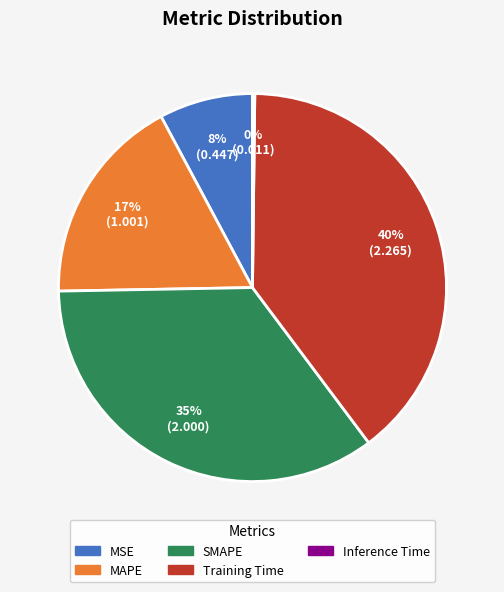

To the nearest percent, what portion does Training Time represent?

40%